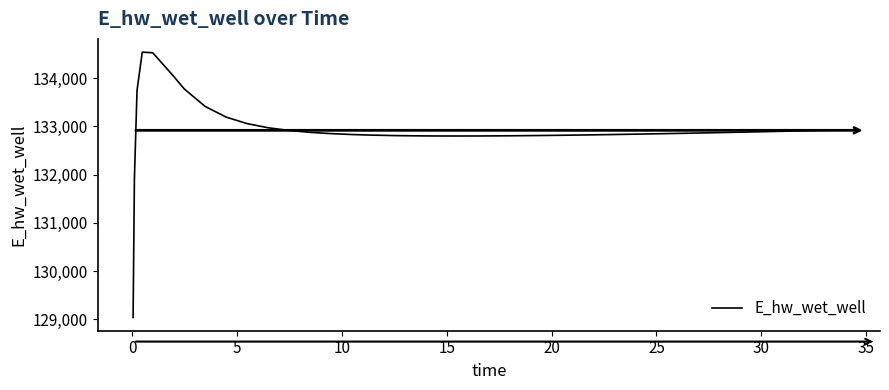

What is the difference between the maximum and minimum values?

5501.0